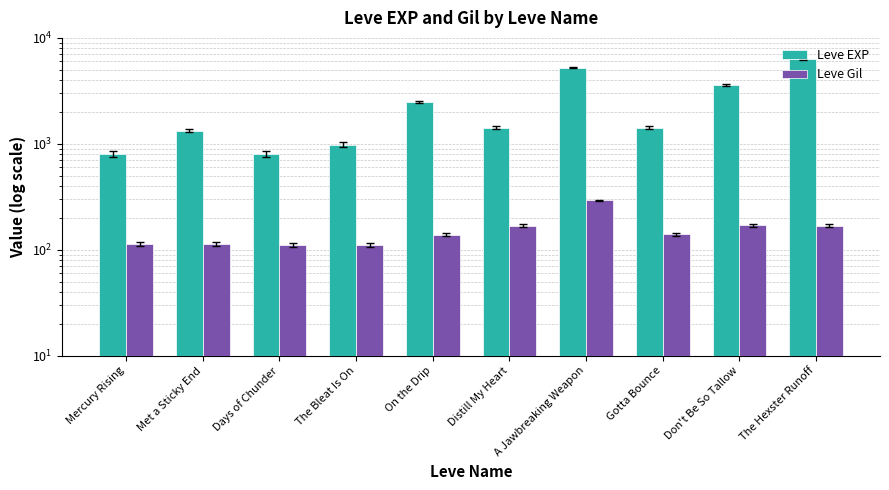

What is the difference between the maximum and second lowest values in the Leve EXP series?

5480